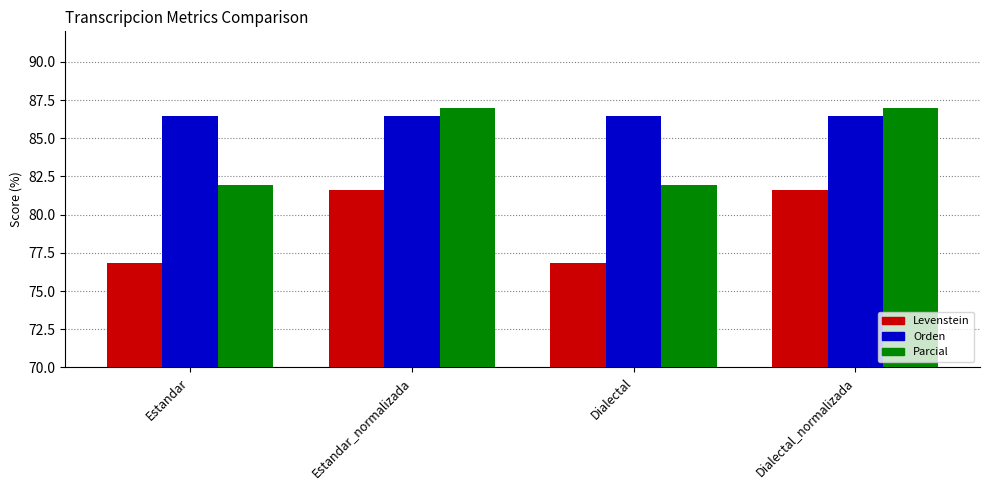

Rank the series by their average value, from highest to lowest.

Orden, Parcial, Levenstein